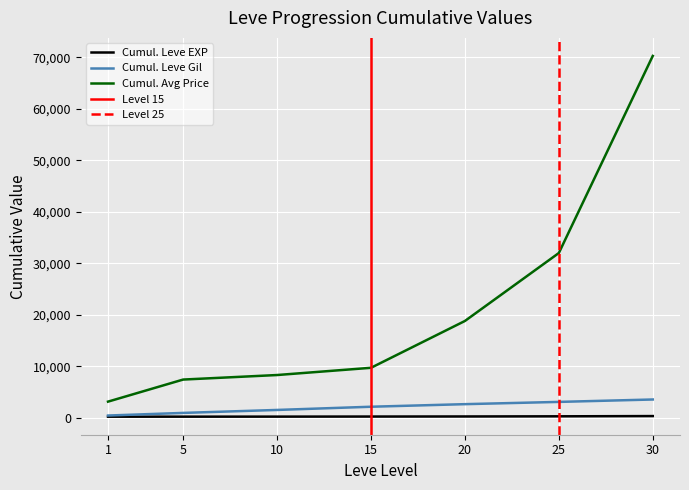

True or false: Cumul. Avg Price and Cumul. Leve Gil intersect in this chart.

False